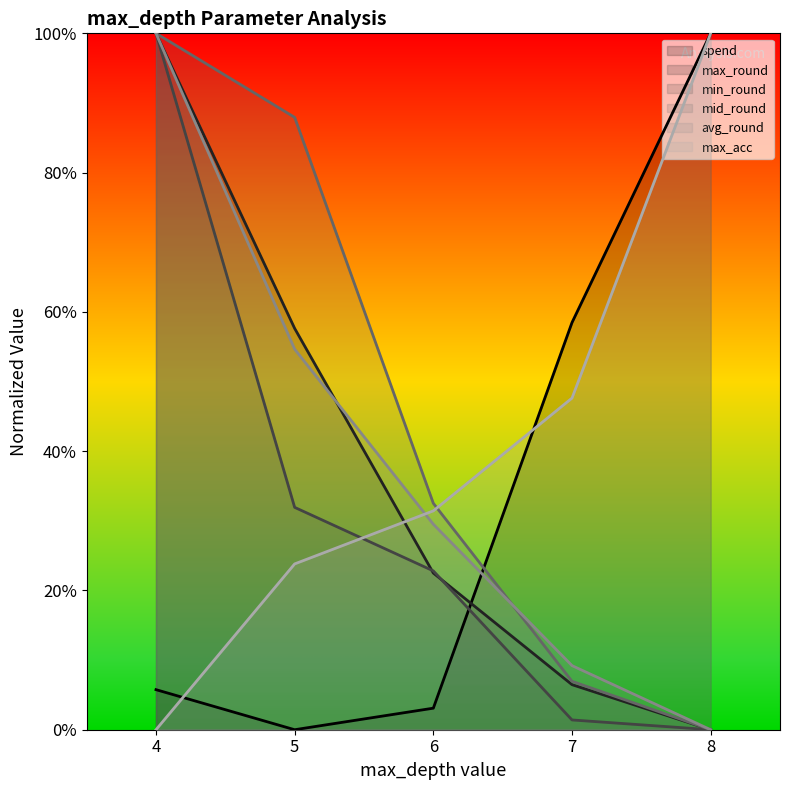

Rank the categories by mid_round value from lowest to highest.

8, 7, 6, 5, 4